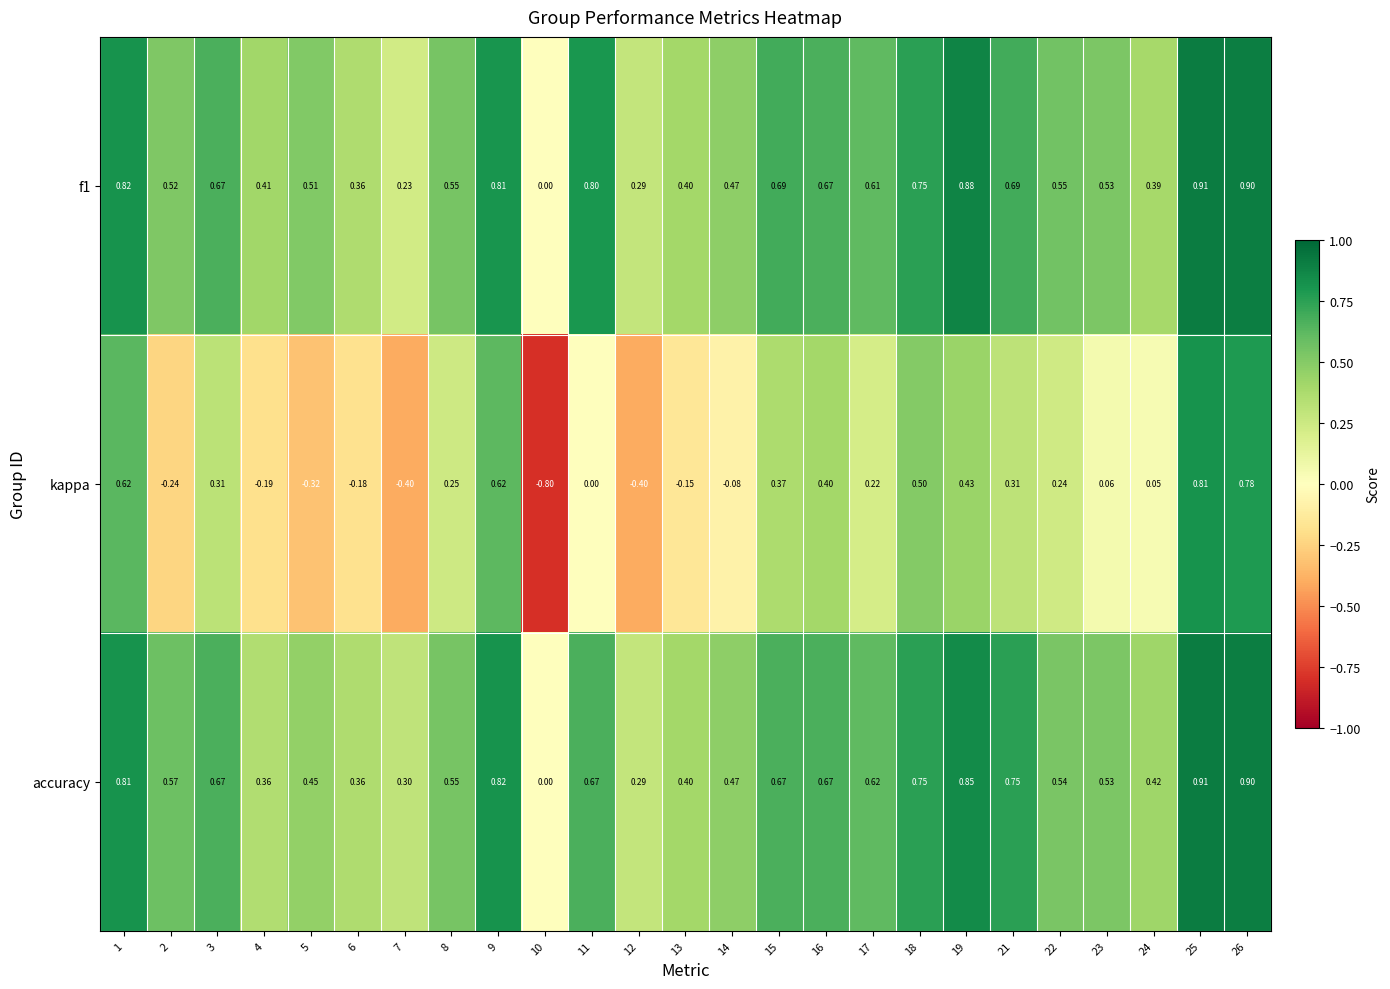

Between 9 and 12, which series saw the biggest shift?

kappa